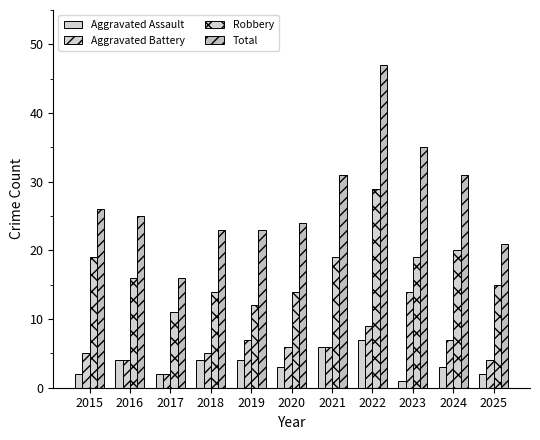

What is the minimum value for Total?

16